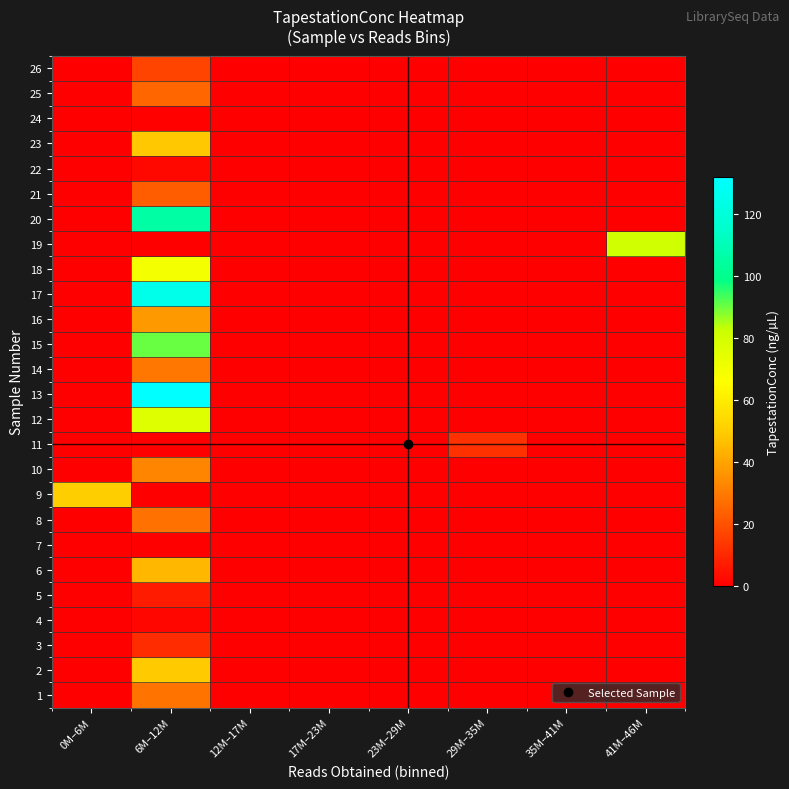

Reading right to left, what are all the values shown in this chart?

1: 41M–46M=0.0	35M–41M=0.0	29M–35M=0.0	23M–29M=0.0	17M–23M=0.0	12M–17M=0.0	6M–12M=28.0	0M–6M=0.0
2: 41M–46M=0.0	35M–41M=0.0	29M–35M=0.0	23M–29M=0.0	17M–23M=0.0	12M–17M=0.0	6M–12M=49.2	0M–6M=0.0
3: 41M–46M=0.0	35M–41M=0.0	29M–35M=0.0	23M–29M=0.0	17M–23M=0.0	12M–17M=0.0	6M–12M=11.1	0M–6M=0.0
4: 41M–46M=0.0	35M–41M=0.0	29M–35M=0.0	23M–29M=0.0	17M–23M=0.0	12M–17M=0.0	6M–12M=2.0	0M–6M=0.0
5: 41M–46M=0.0	35M–41M=0.0	29M–35M=0.0	23M–29M=0.0	17M–23M=0.0	12M–17M=0.0	6M–12M=7.0	0M–6M=0.0
6: 41M–46M=0.0	35M–41M=0.0	29M–35M=0.0	23M–29M=0.0	17M–23M=0.0	12M–17M=0.0	6M–12M=44.8	0M–6M=0.0
7: 41M–46M=0.0	35M–41M=0.0	29M–35M=0.0	23M–29M=0.0	17M–23M=0.0	12M–17M=0.0	6M–12M=0.0	0M–6M=0.3
8: 41M–46M=0.0	35M–41M=0.0	29M–35M=0.0	23M–29M=0.0	17M–23M=0.0	12M–17M=0.0	6M–12M=27.5	0M–6M=0.0
9: 41M–46M=0.0	35M–41M=0.0	29M–35M=0.0	23M–29M=0.0	17M–23M=0.0	12M–17M=0.0	6M–12M=0.0	0M–6M=50.3
10: 41M–46M=0.0	35M–41M=0.0	29M–35M=0.0	23M–29M=0.0	17M–23M=0.0	12M–17M=0.0	6M–12M=32.1	0M–6M=0.0
11: 41M–46M=0.0	35M–41M=0.0	29M–35M=12.1	23M–29M=0.0	17M–23M=0.0	12M–17M=0.0	6M–12M=0.0	0M–6M=0.0
12: 41M–46M=0.0	35M–41M=0.0	29M–35M=0.0	23M–29M=0.0	17M–23M=0.0	12M–17M=0.0	6M–12M=76.5	0M–6M=0.0
13: 41M–46M=0.0	35M–41M=0.0	29M–35M=0.0	23M–29M=0.0	17M–23M=0.0	12M–17M=0.0	6M–12M=132.0	0M–6M=0.0
14: 41M–46M=0.0	35M–41M=0.0	29M–35M=0.0	23M–29M=0.0	17M–23M=0.0	12M–17M=0.0	6M–12M=29.1	0M–6M=0.0
15: 41M–46M=0.0	35M–41M=0.0	29M–35M=0.0	23M–29M=0.0	17M–23M=0.0	12M–17M=0.0	6M–12M=90.4	0M–6M=0.0
16: 41M–46M=0.0	35M–41M=0.0	29M–35M=0.0	23M–29M=0.0	17M–23M=0.0	12M–17M=0.0	6M–12M=37.6	0M–6M=0.0
17: 41M–46M=0.0	35M–41M=0.0	29M–35M=0.0	23M–29M=0.0	17M–23M=0.0	12M–17M=0.0	6M–12M=125.0	0M–6M=0.0
18: 41M–46M=0.0	35M–41M=0.0	29M–35M=0.0	23M–29M=0.0	17M–23M=0.0	12M–17M=0.0	6M–12M=69.5	0M–6M=0.0
19: 41M–46M=81.4	35M–41M=0.0	29M–35M=0.0	23M–29M=0.0	17M–23M=0.0	12M–17M=0.0	6M–12M=0.0	0M–6M=0.0
20: 41M–46M=0.0	35M–41M=0.0	29M–35M=0.0	23M–29M=0.0	17M–23M=0.0	12M–17M=0.0	6M–12M=106.0	0M–6M=0.0
21: 41M–46M=0.0	35M–41M=0.0	29M–35M=0.0	23M–29M=0.0	17M–23M=0.0	12M–17M=0.0	6M–12M=22.8	0M–6M=0.0
22: 41M–46M=0.0	35M–41M=0.0	29M–35M=0.0	23M–29M=0.0	17M–23M=0.0	12M–17M=0.0	6M–12M=2.5	0M–6M=0.0
23: 41M–46M=0.0	35M–41M=0.0	29M–35M=0.0	23M–29M=0.0	17M–23M=0.0	12M–17M=0.0	6M–12M=48.9	0M–6M=0.0
24: 41M–46M=0.0	35M–41M=0.0	29M–35M=0.0	23M–29M=0.0	17M–23M=0.0	12M–17M=0.0	6M–12M=1.0	0M–6M=0.0
25: 41M–46M=0.0	35M–41M=0.0	29M–35M=0.0	23M–29M=0.0	17M–23M=0.0	12M–17M=0.0	6M–12M=24.9	0M–6M=0.0
26: 41M–46M=0.0	35M–41M=0.0	29M–35M=0.0	23M–29M=0.0	17M–23M=0.0	12M–17M=0.0	6M–12M=16.6	0M–6M=0.0